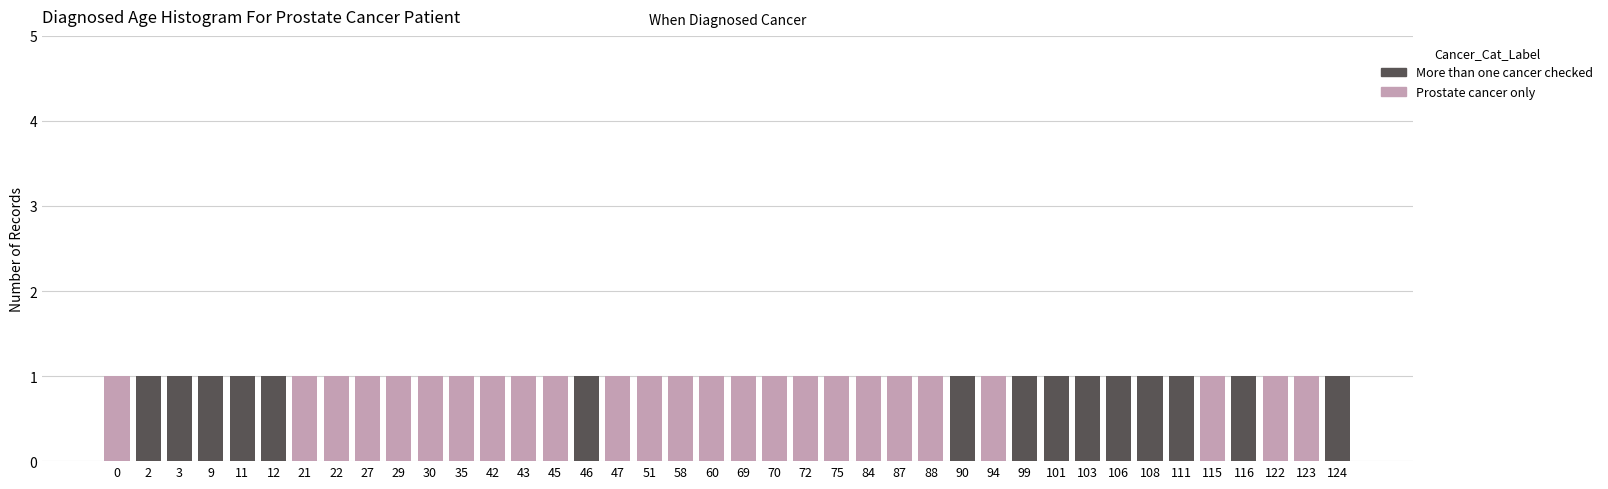

True or false: More than one cancer checked has a value of 0 at 43.

True